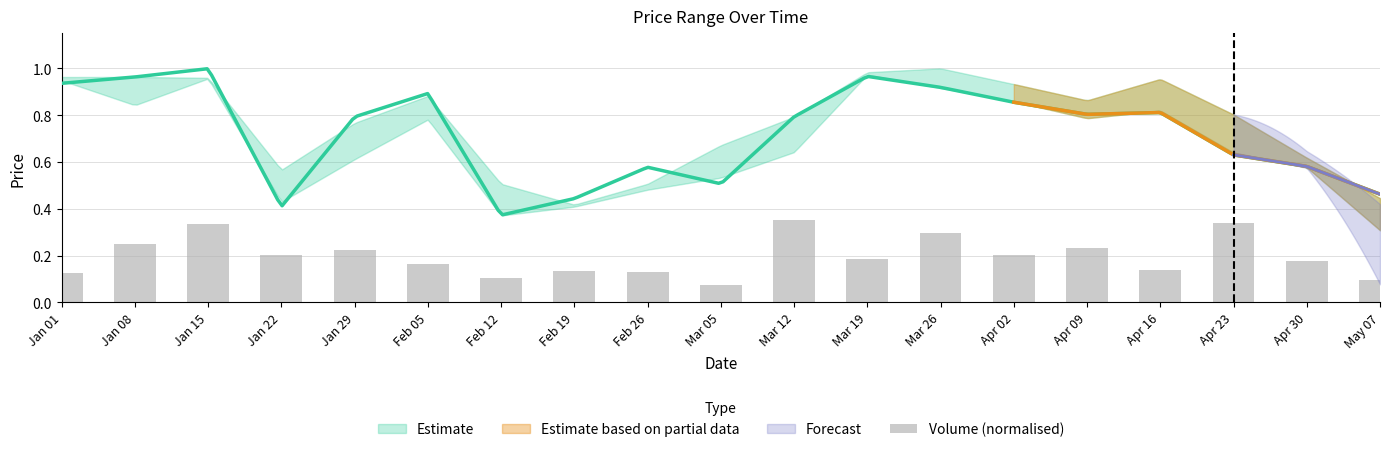

The chart shows a value of 0.2 at Apr 16. True or false?

False